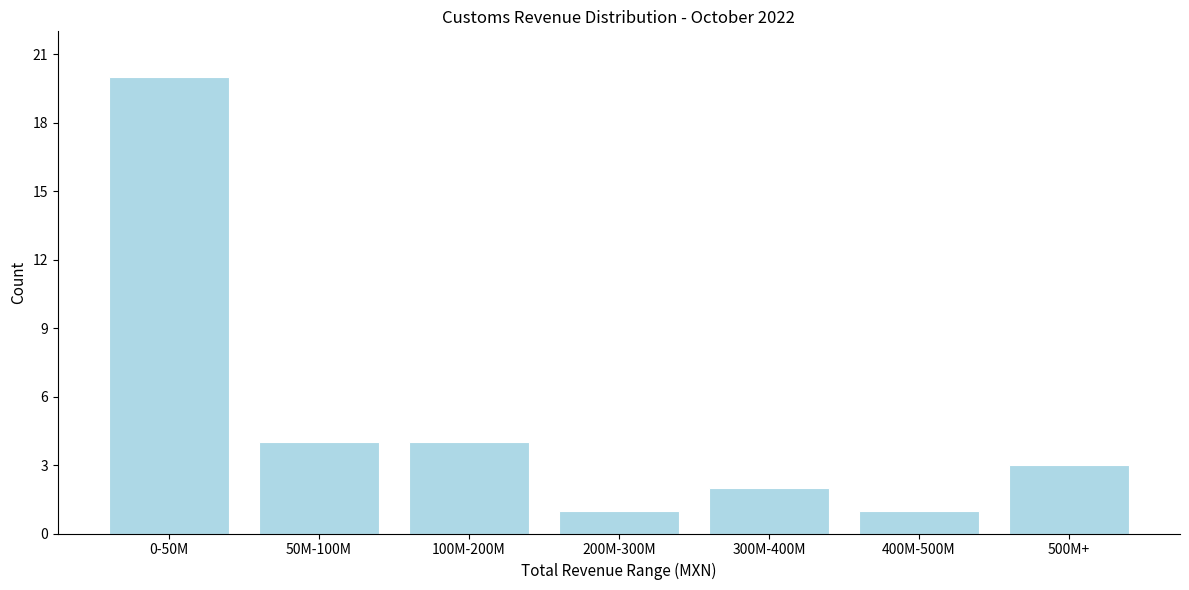

Reading right to left, list all the values displayed in this chart.

3	1	2	1	4	4	20